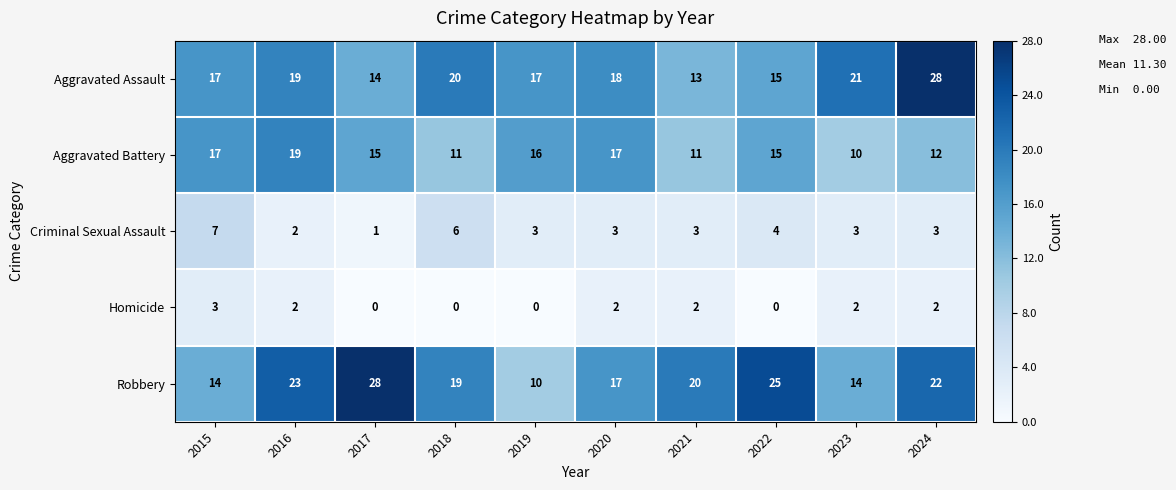

What is the total value across all series at 2018?

56